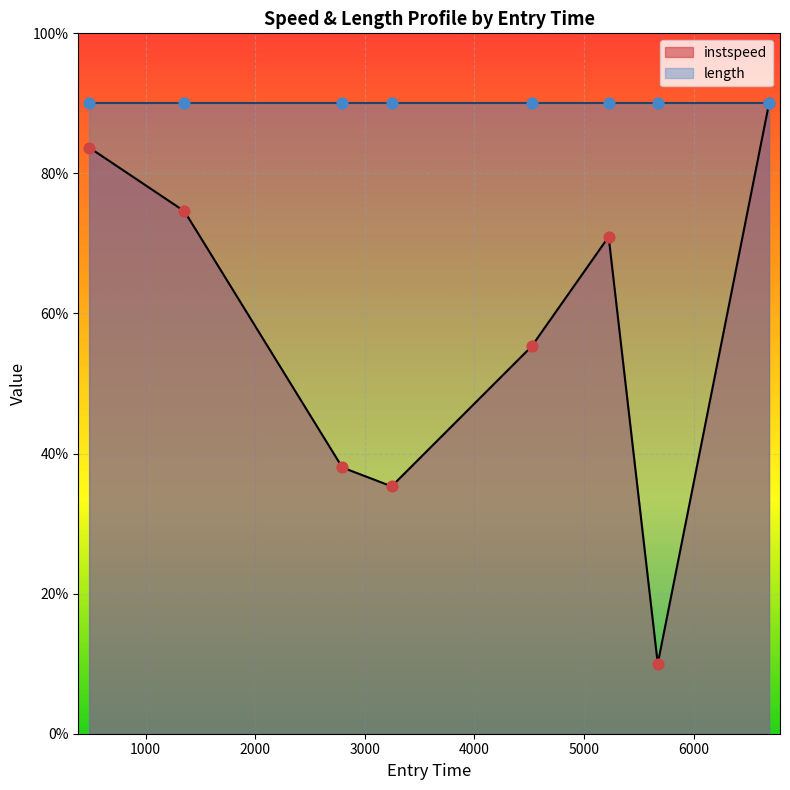

Which has a higher value, 5673.51955354432 or 5225.416258466621?

5225.416258466621